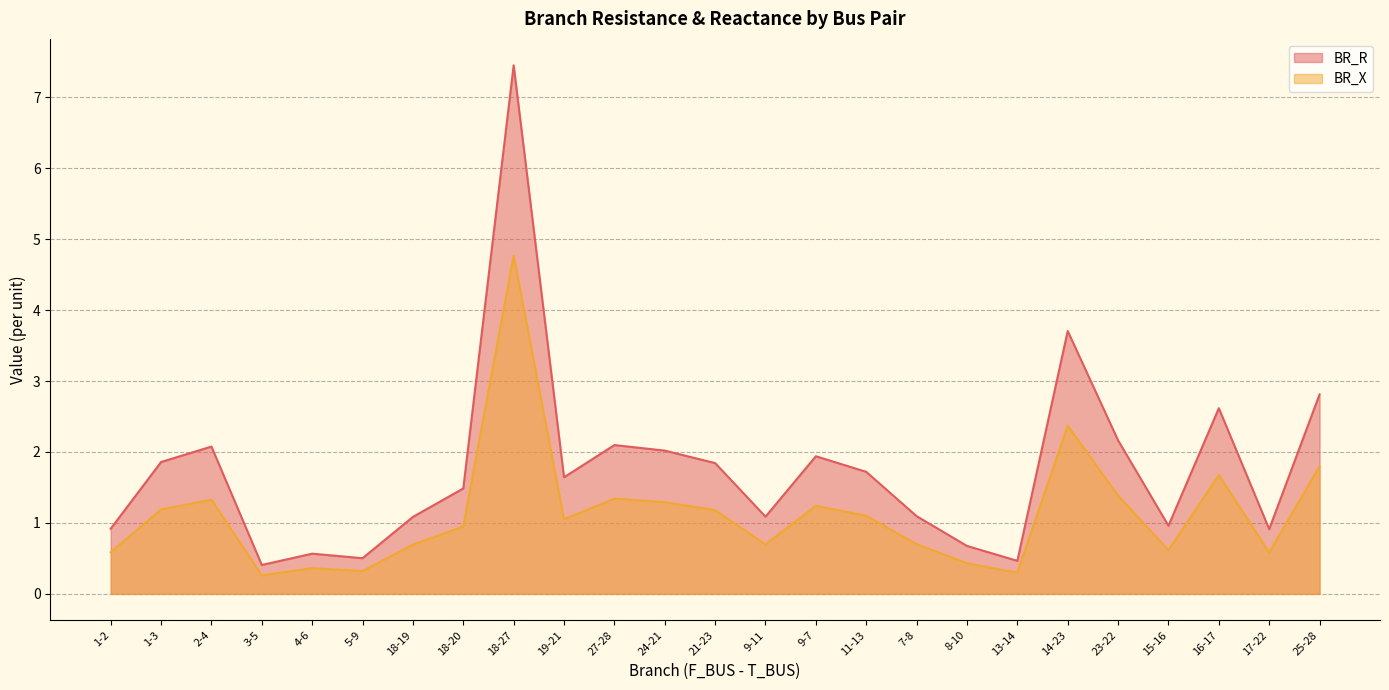

What is the label of the 15th point from the right?

27-28